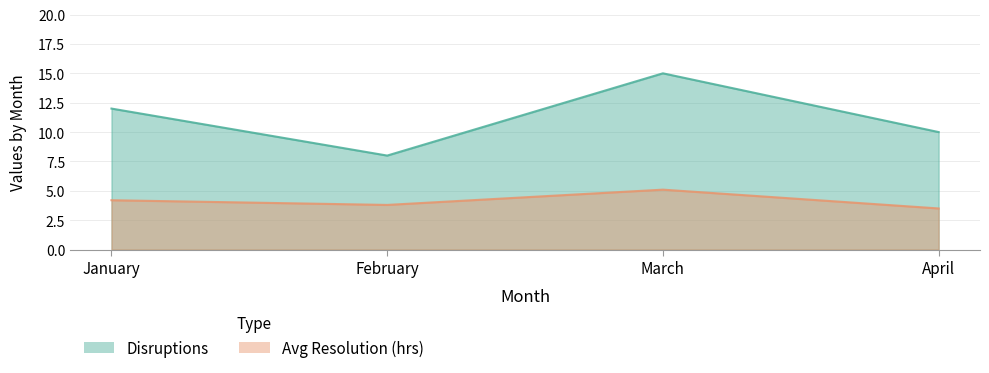

How many lines are shown in the chart?

2